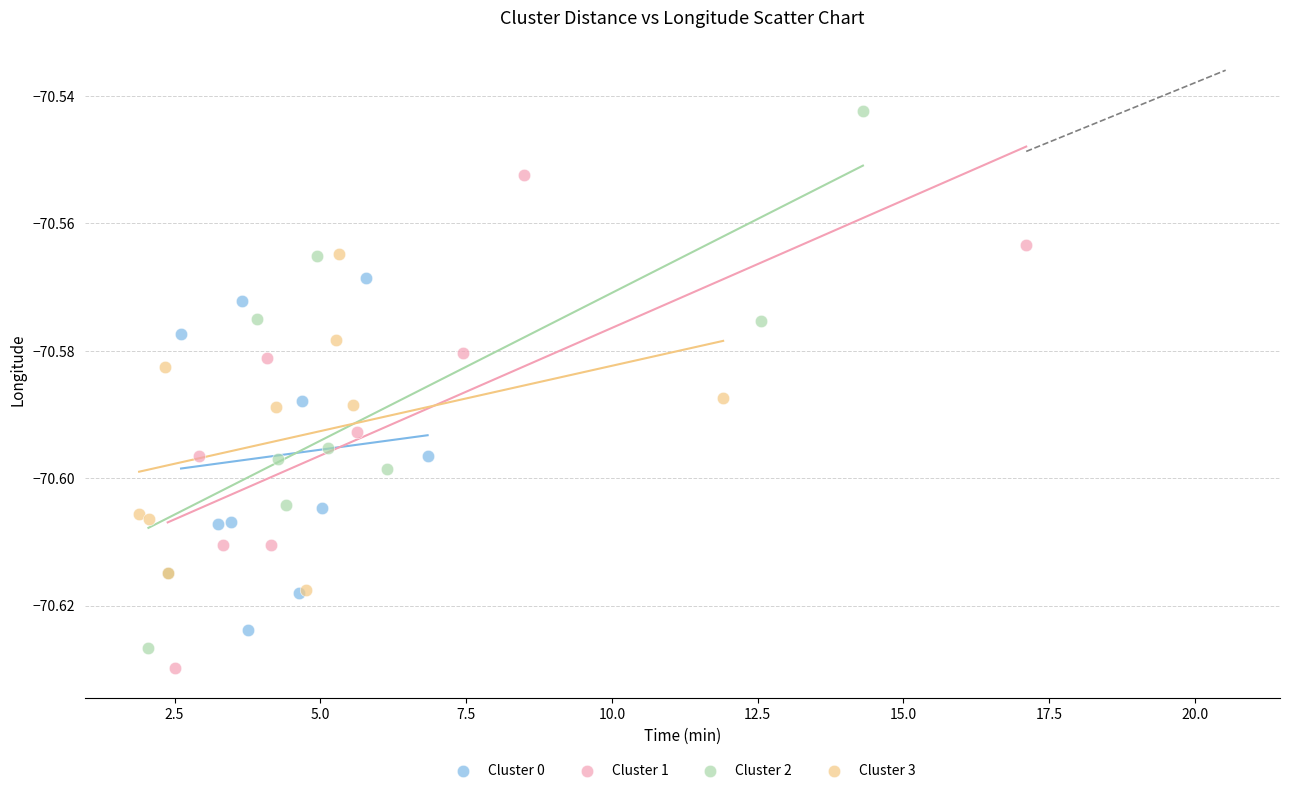

What are all the series names shown in the legend?

Cluster 0, Cluster 1, Cluster 2, Cluster 3